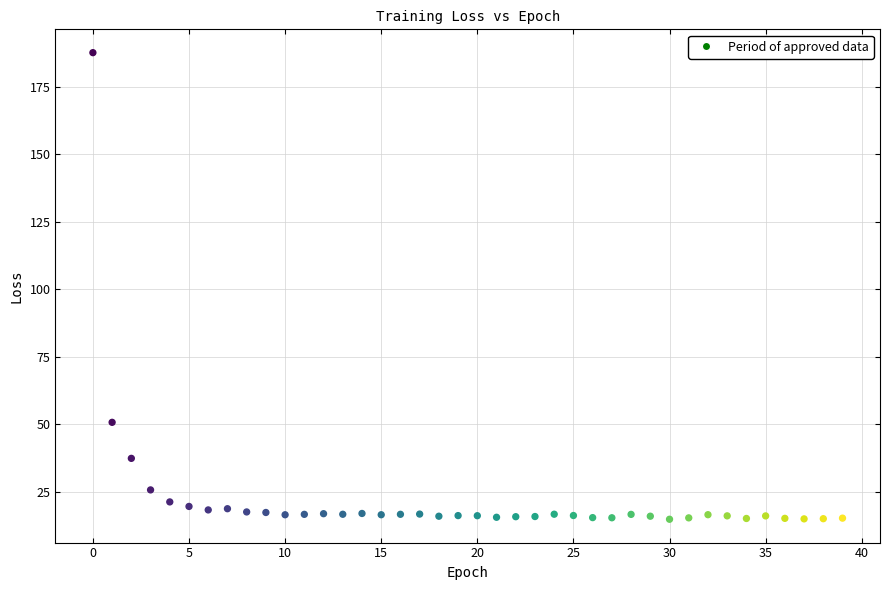

What is the range of Y values (max minus min)?

172.9